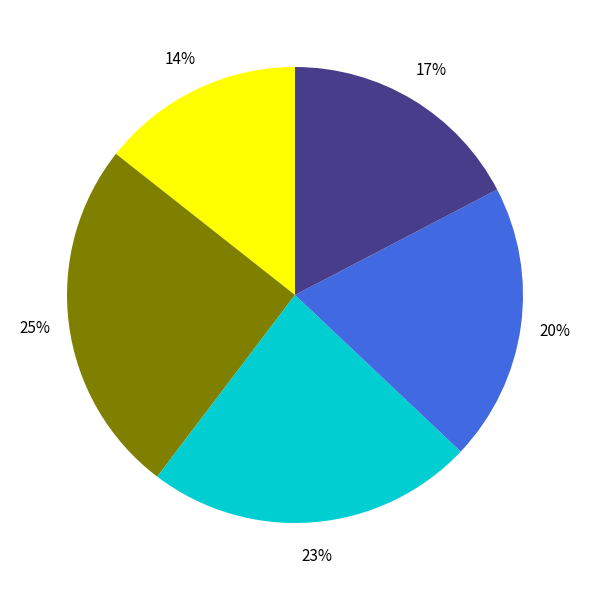

To the nearest percent, what is the difference between the largest and smallest slice percentages?

11%